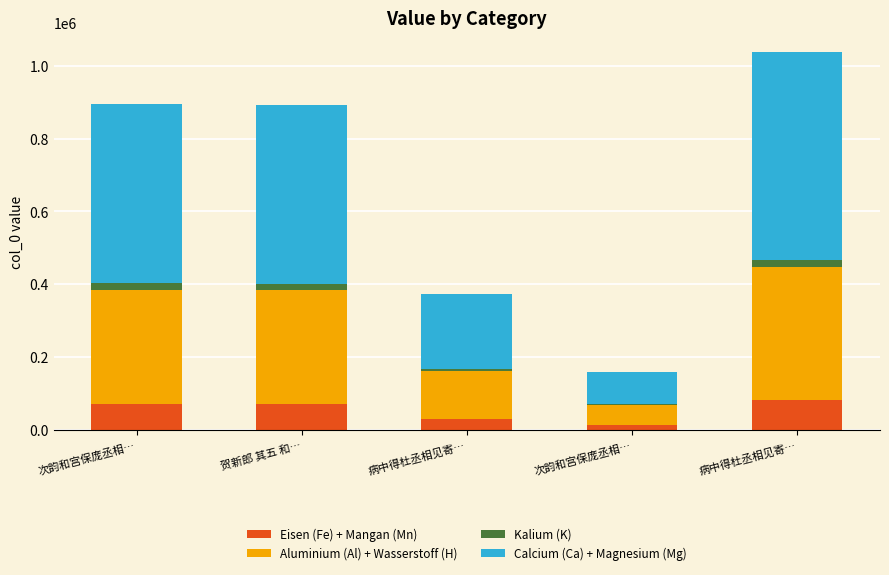

What is the difference between the maximum and minimum values in the Kalium (K) series?

17591.3